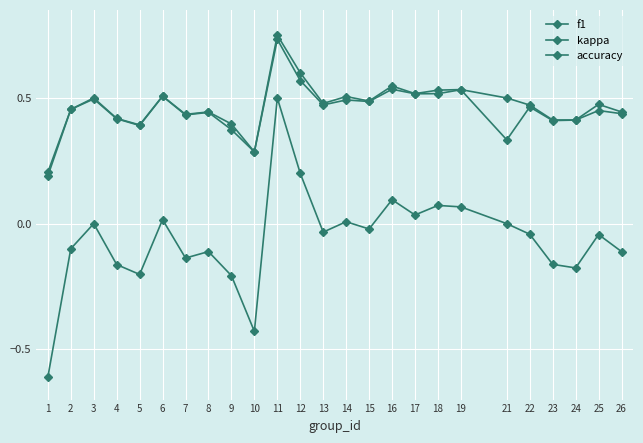

At how many categories does at least one series exceed 0?

25